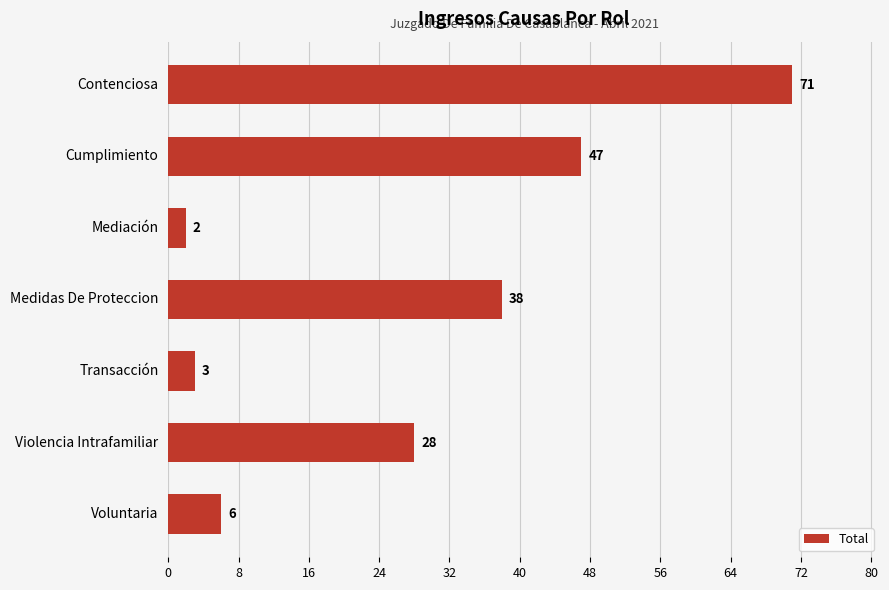

Reading bottom to top, list all the values displayed in this chart.

Voluntaria=6	Violencia Intrafamiliar=28	Transacción=3	Medidas De Proteccion=38	Mediación=2	Cumplimiento=47	Contenciosa=71